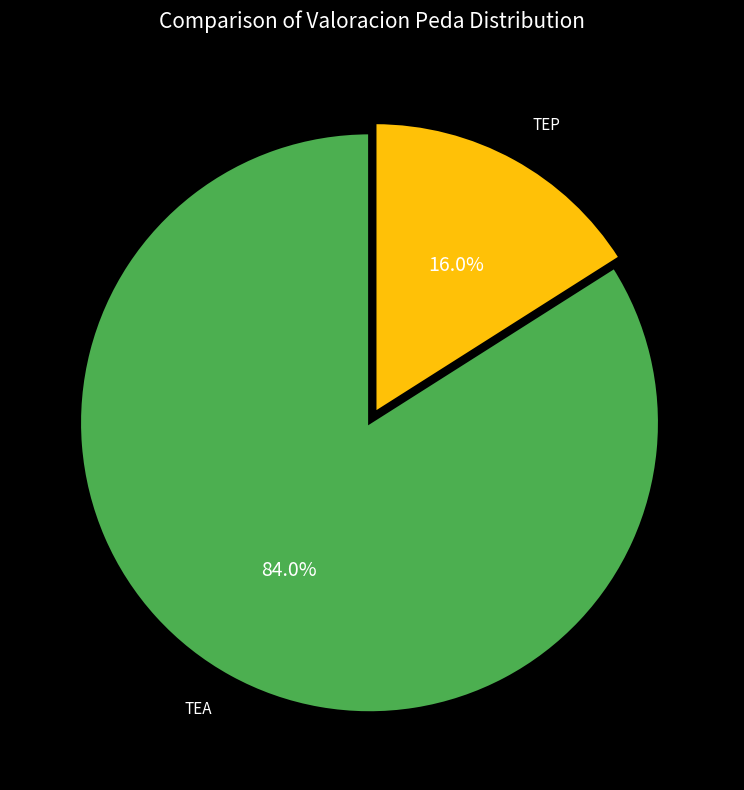

True or false: TEP accounts for 16% of the total.

True